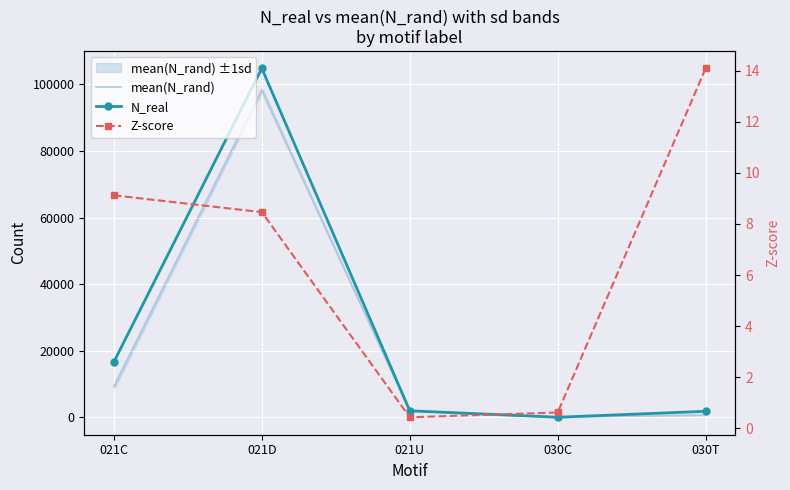

Which category has the highest value across all series?

021D